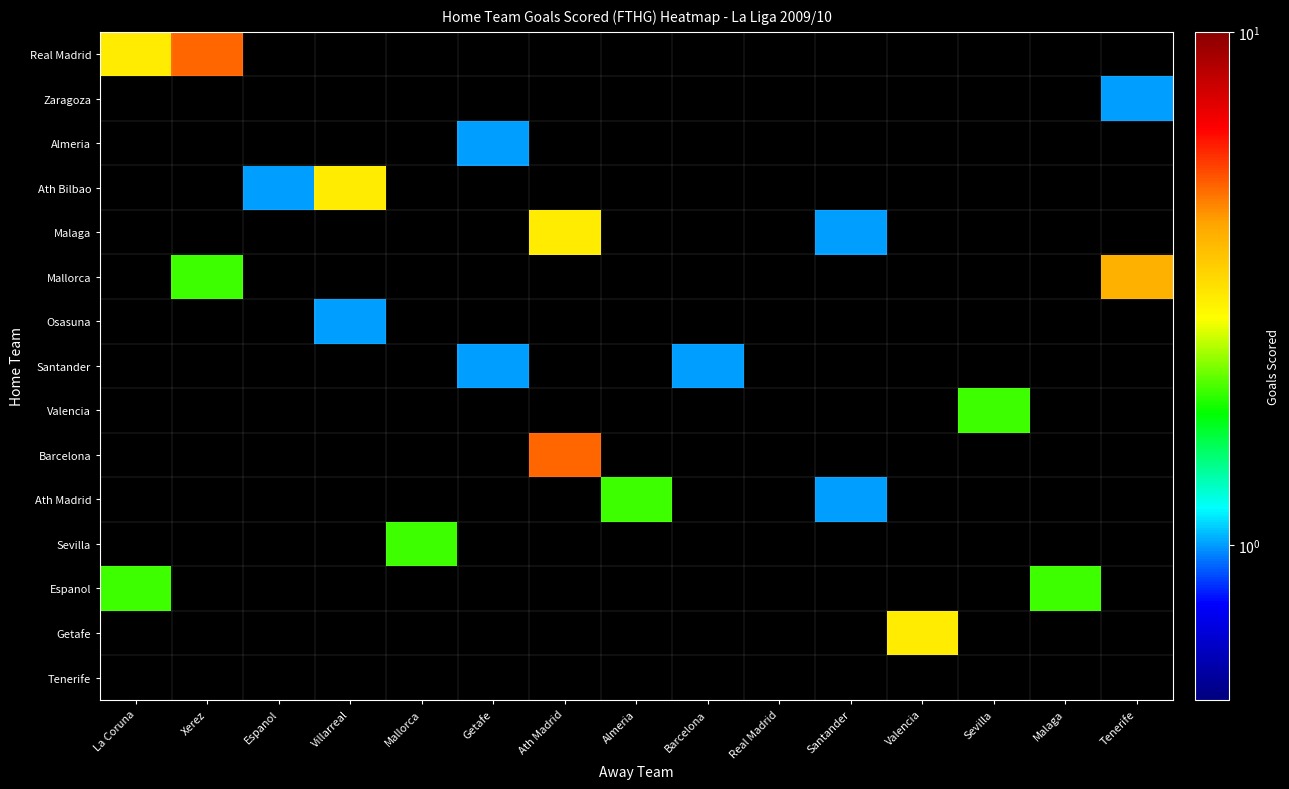

Rank the categories by Barcelona value from lowest to highest.

La Coruna, Xerez, Espanol, Villarreal, Mallorca, Getafe, Almeria, Barcelona, Real Madrid, Santander, Valencia, Sevilla, Malaga, Tenerife, Ath Madrid